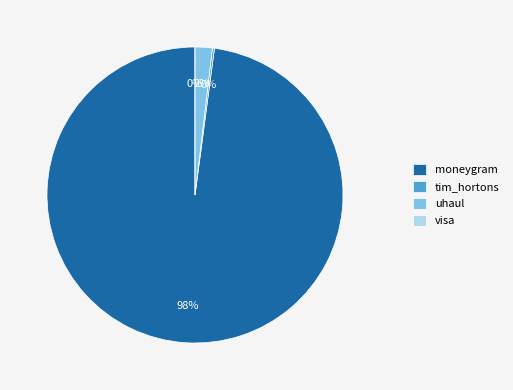

What is the majority slice?

moneygram